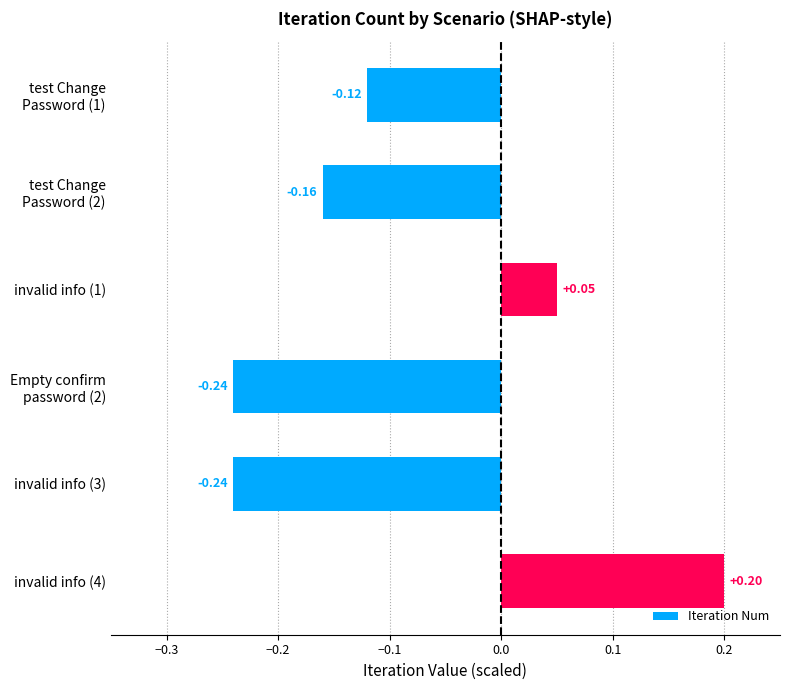

How many bars are there in total?

6